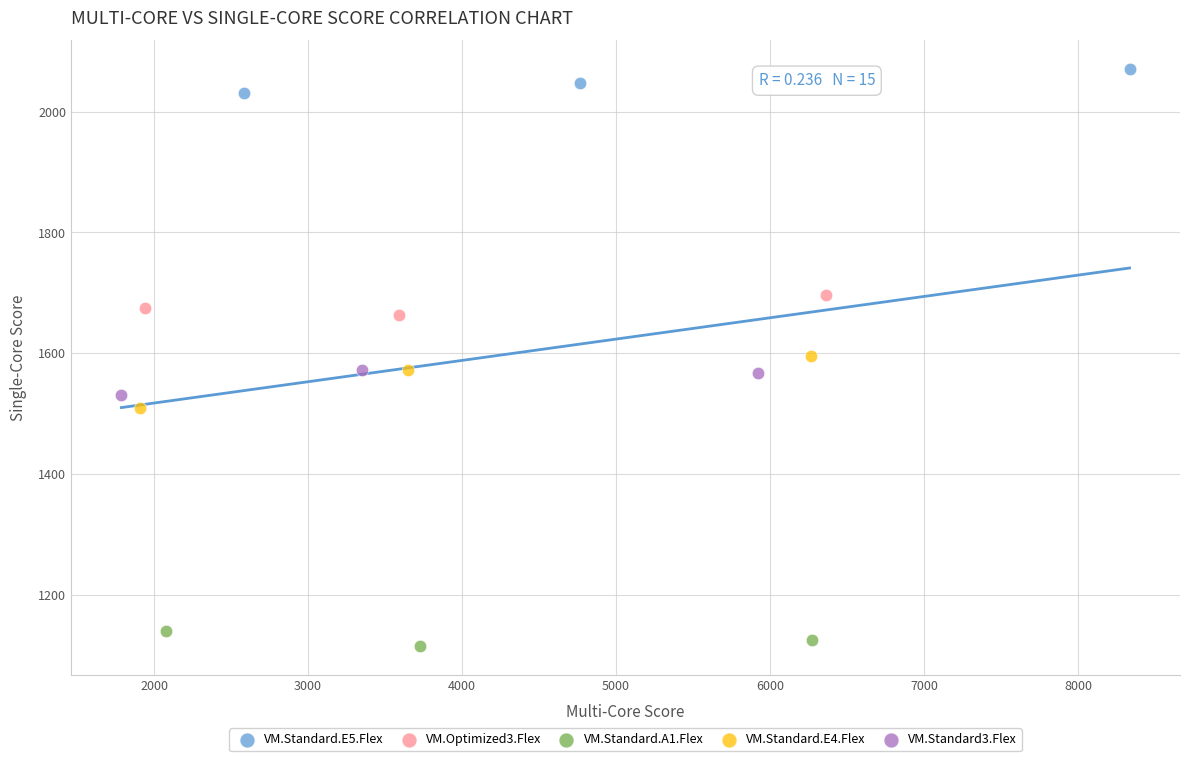

Which series reaches the maximum Y coordinate?

VM.Standard.E5.Flex